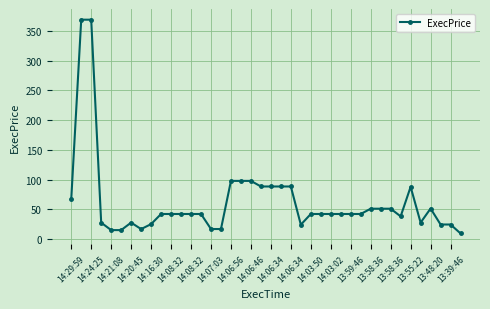

Count the number of data series in this chart.

1